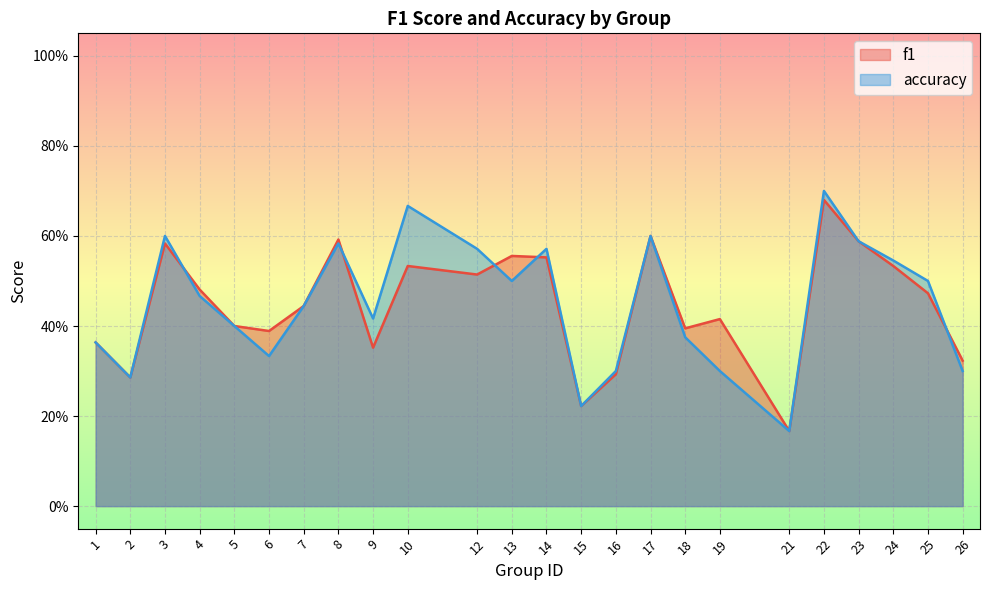

Which series changed the most between 6 and 8?

accuracy